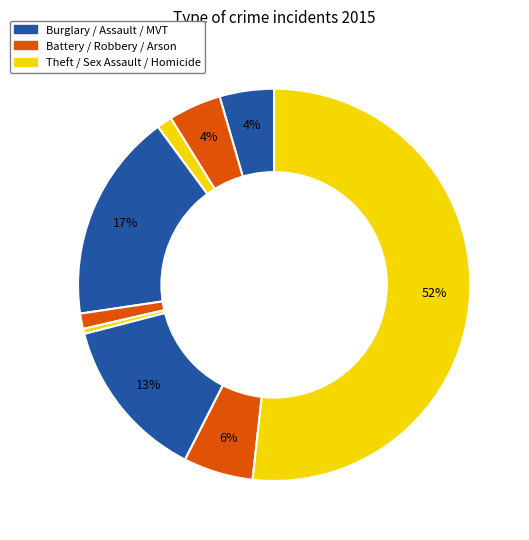

How many segments does this pie chart have?

9